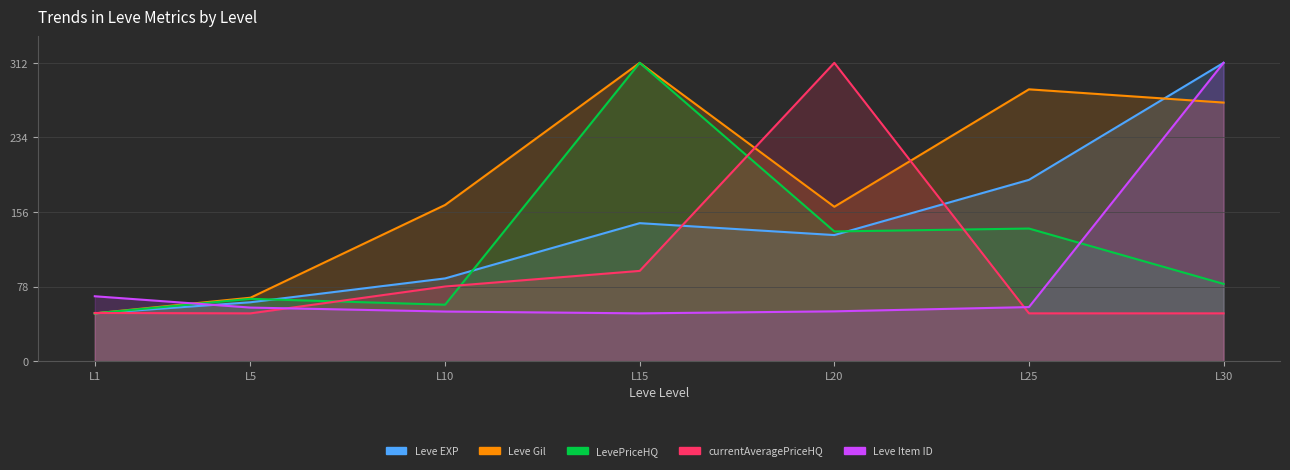

How many categories are shown in the chart?

7